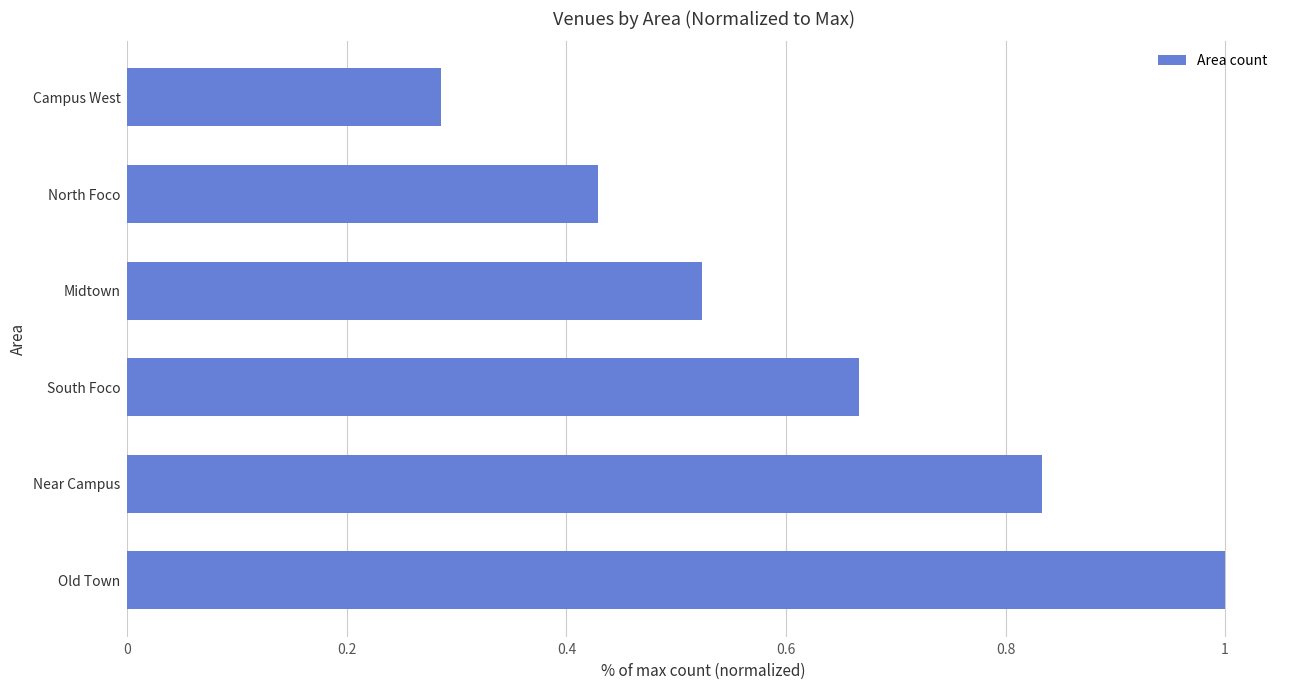

How many bars are there in total?

6